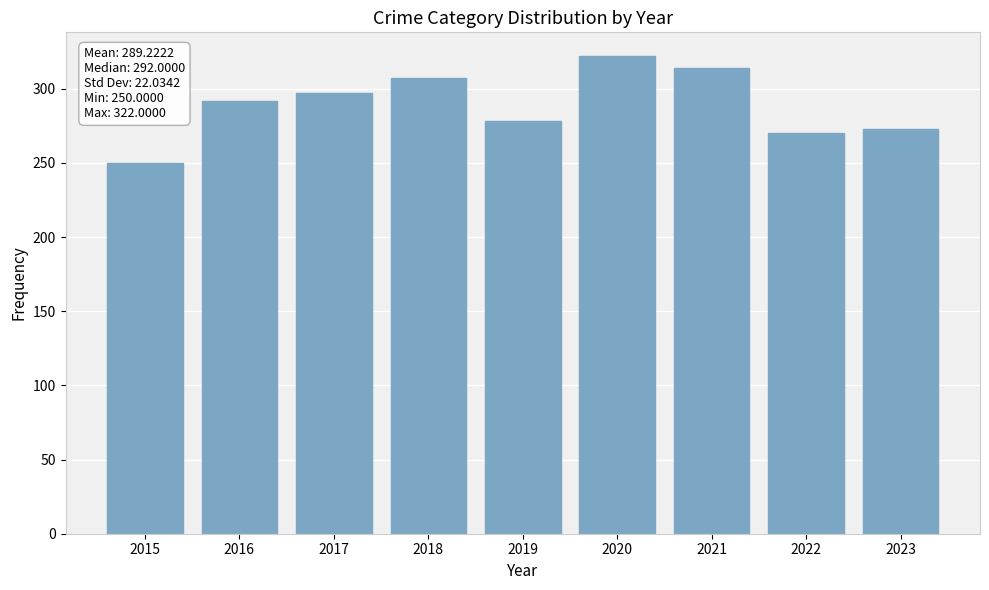

What is the approximate value at 2017, to the nearest 10?

300